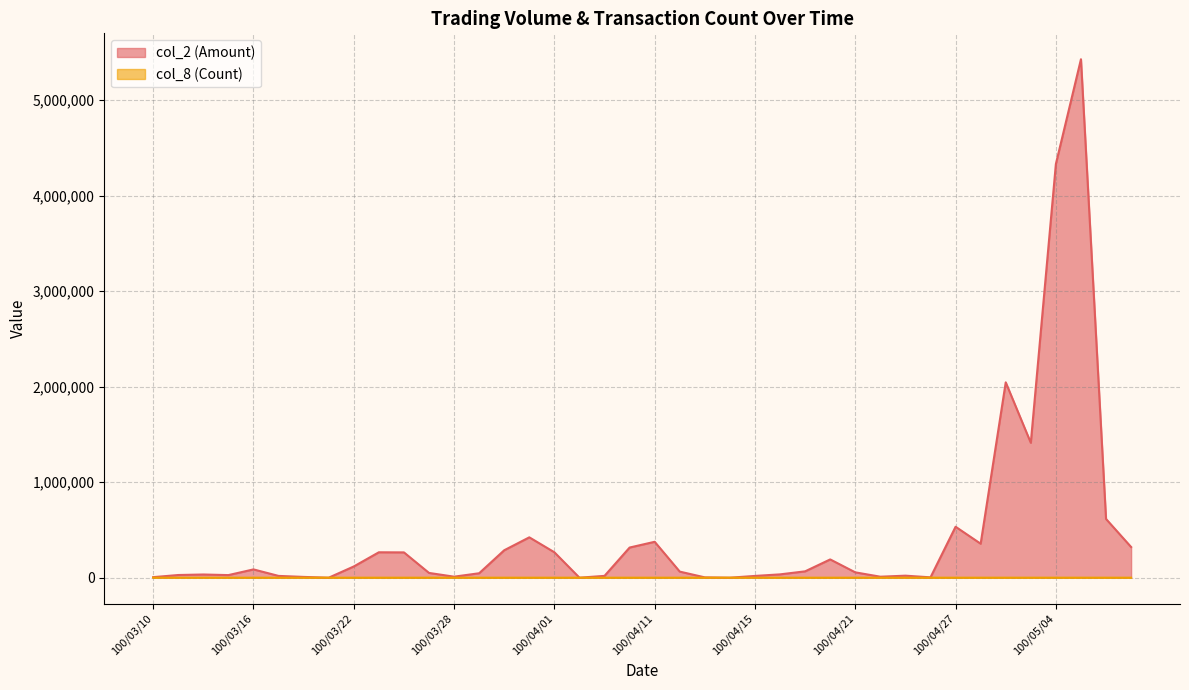

True or false: col_2 (Amount) and col_8 (Count) intersect in this chart.

False